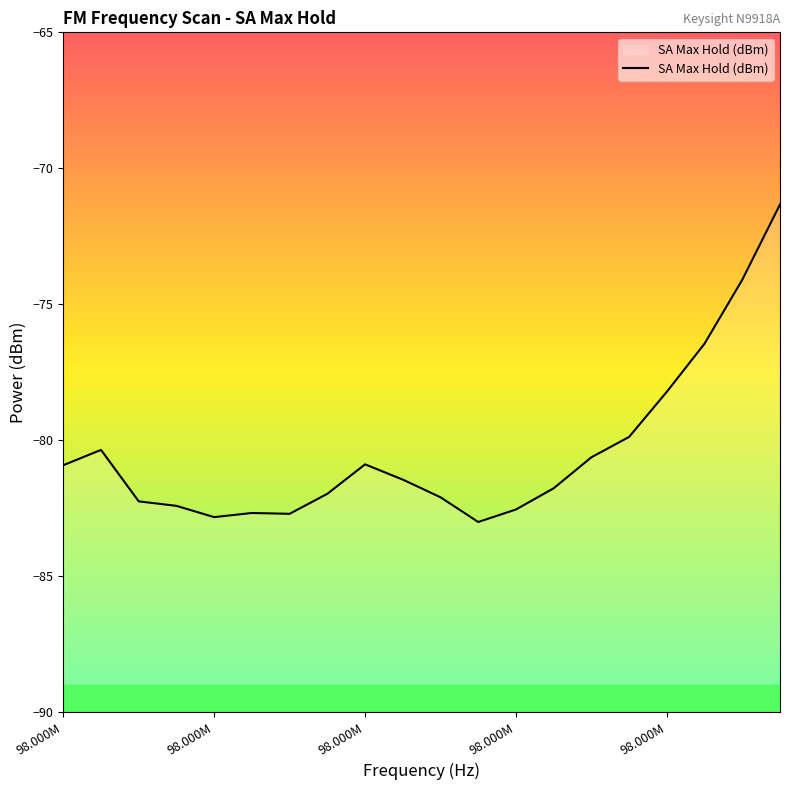

True or false: the data shows -40.2 at 17.

False